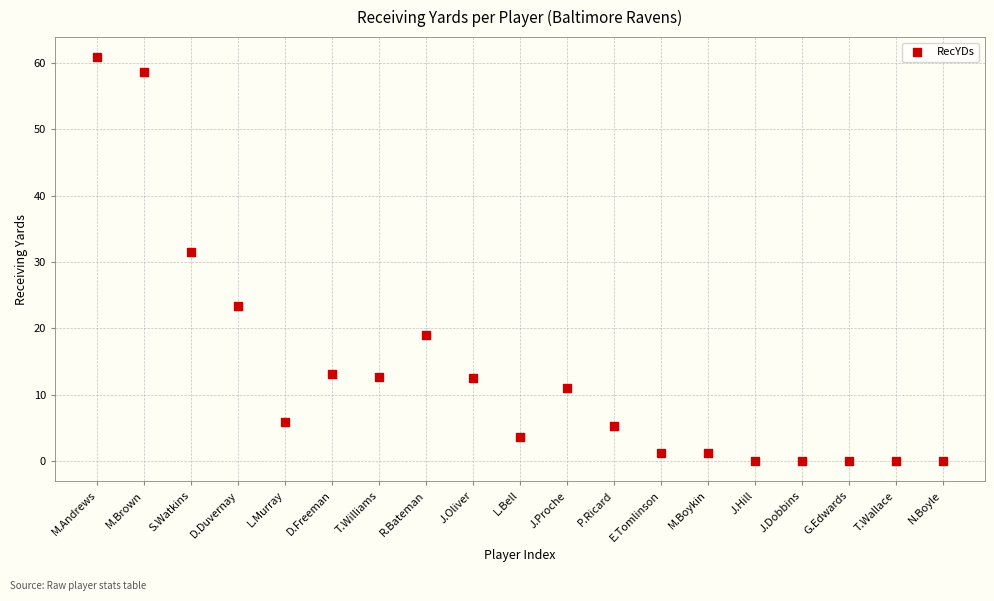

What Y value in the scatter plot is closest to 30?

31.5